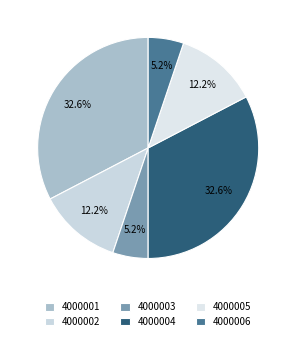

What percentage is the 4000001 slice, to the nearest percent?

33%